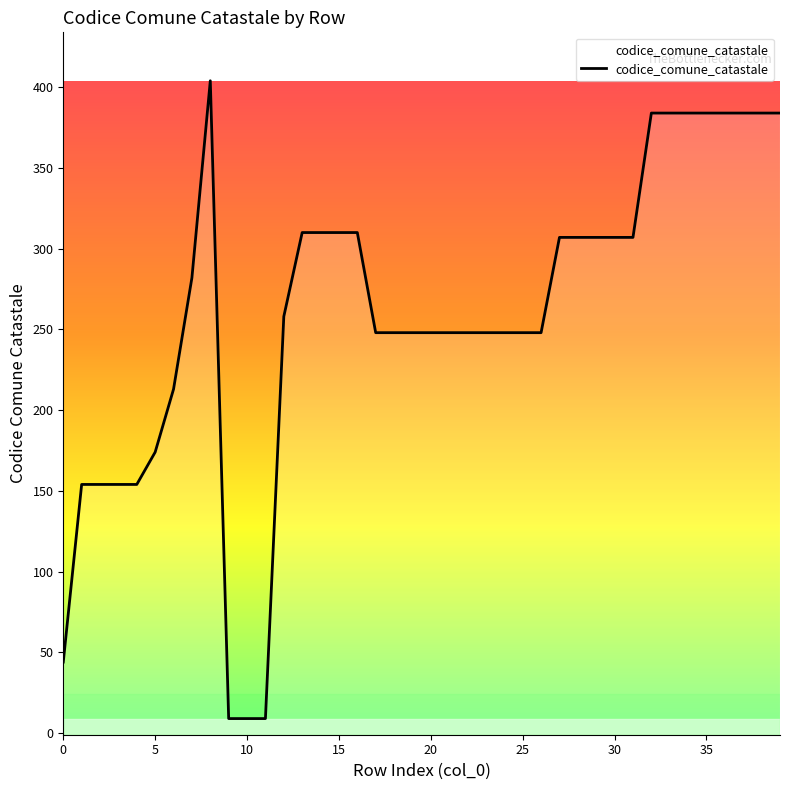

What is the minimum value shown in the chart?

9